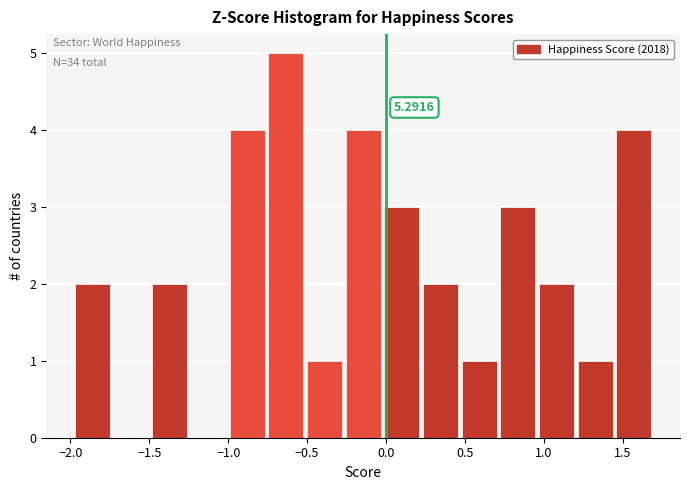

Which range on the x-axis has the tallest bar?

-0.75 to -0.50